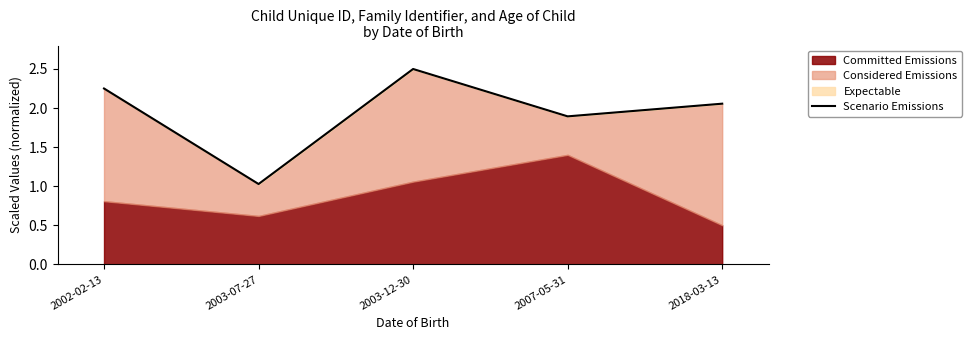

Rank the categories by value from highest to lowest.

2003-12-30, 2002-02-13, 2018-03-13, 2007-05-31, 2003-07-27